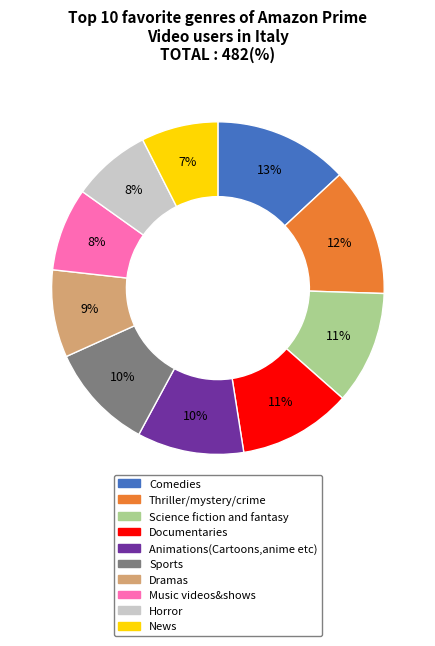

Does Comedies represent more than half of the total?

No